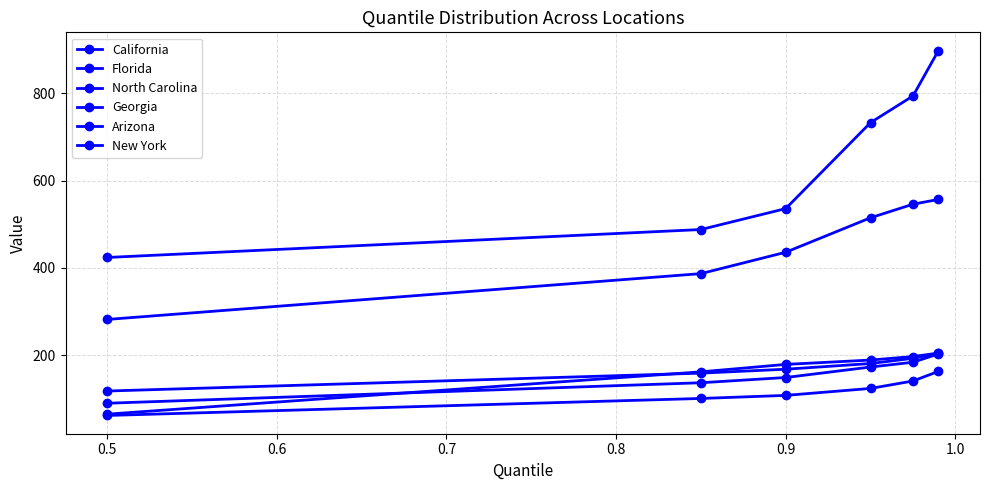

How many series are shown in this chart?

6